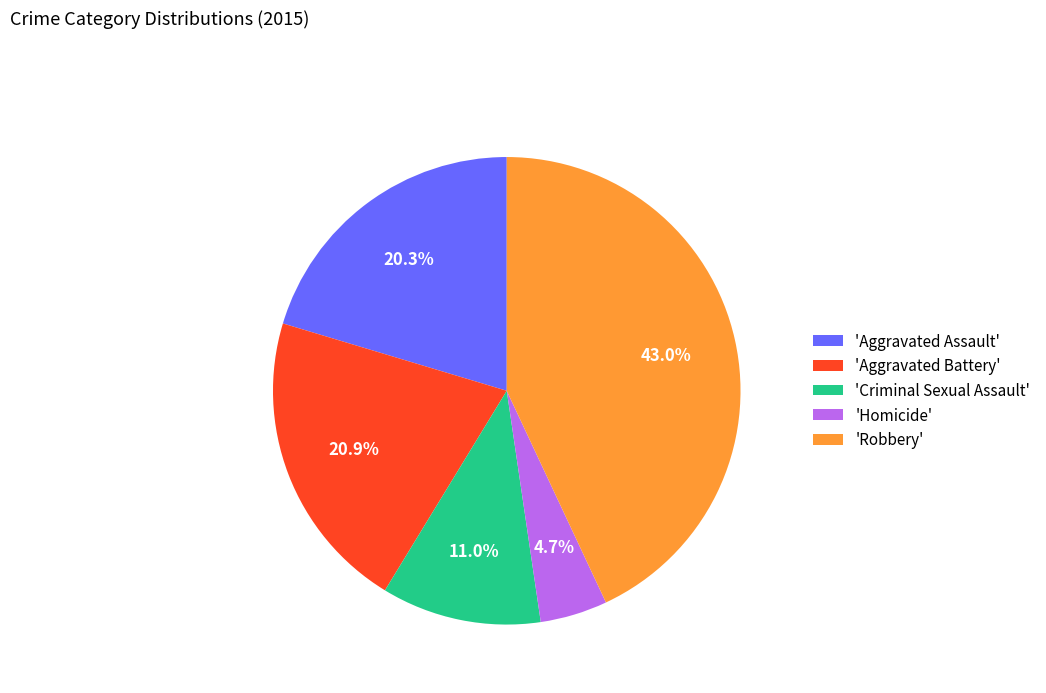

Approximately how many times larger is the value at 'Homicide' compared to 'Criminal Sexual Assault'?

0.4